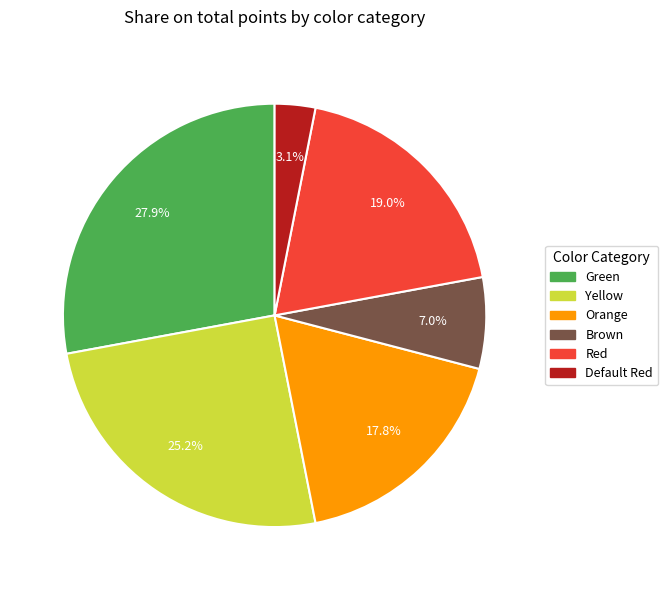

Is it true that Brown is 7% of the pie?

True